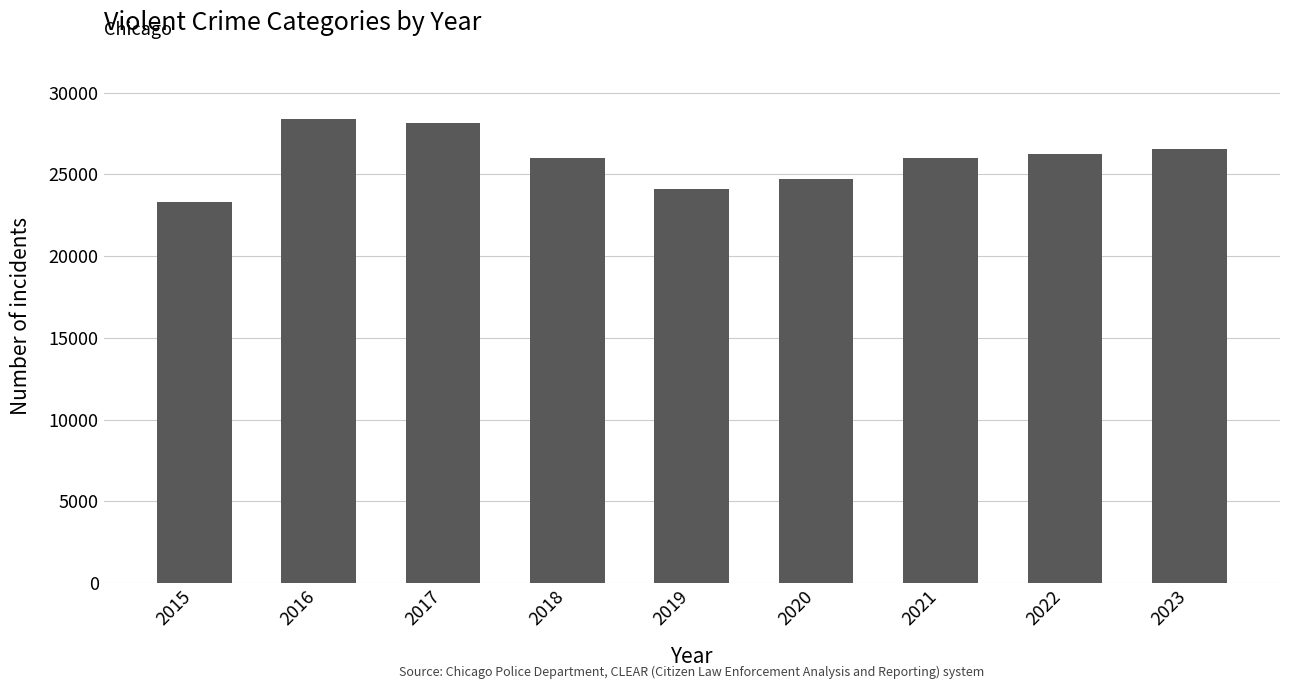

What is the value of the 4th bar from the left?

26020